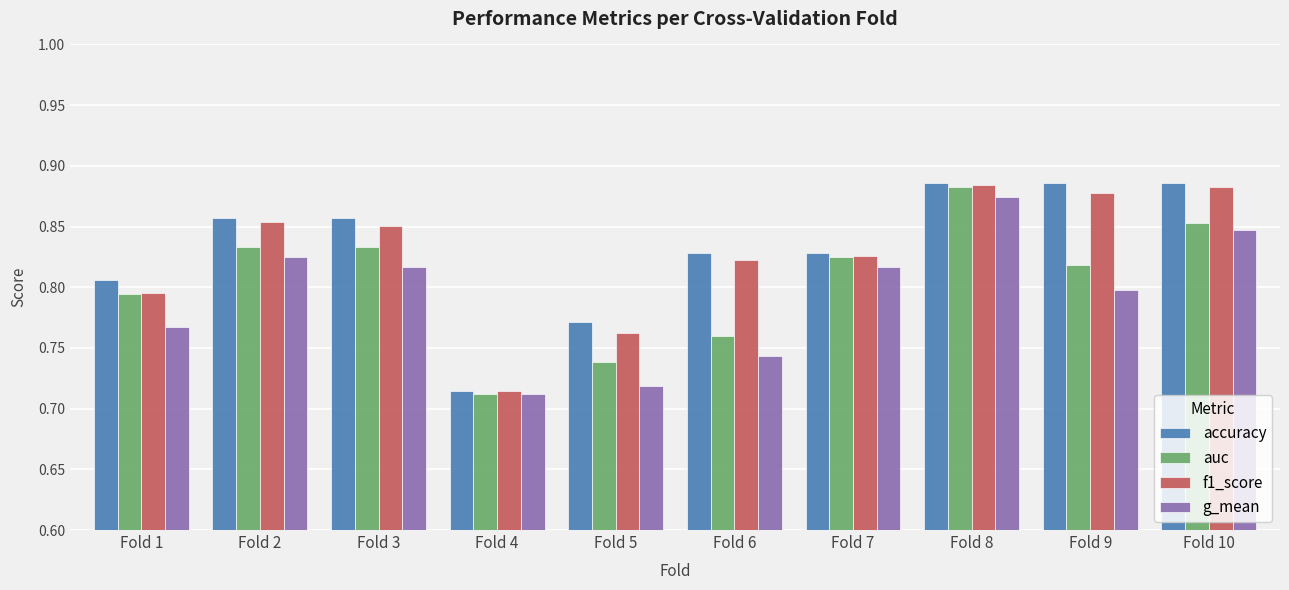

The g_mean series shows 0.2 at Fold 10. True or false?

False